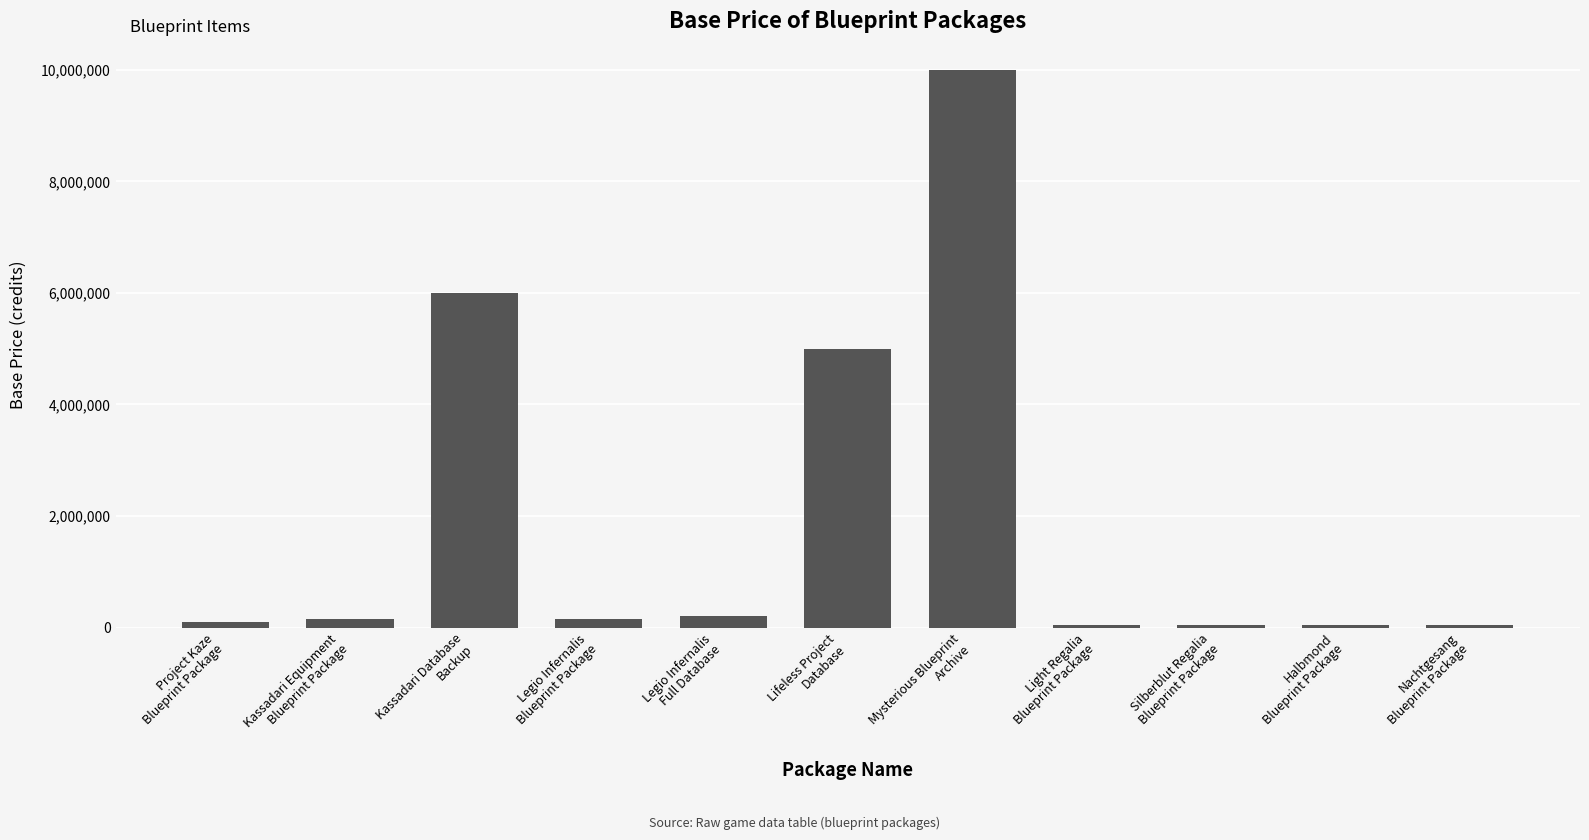

What is the difference between the second highest and second lowest values?

5950000